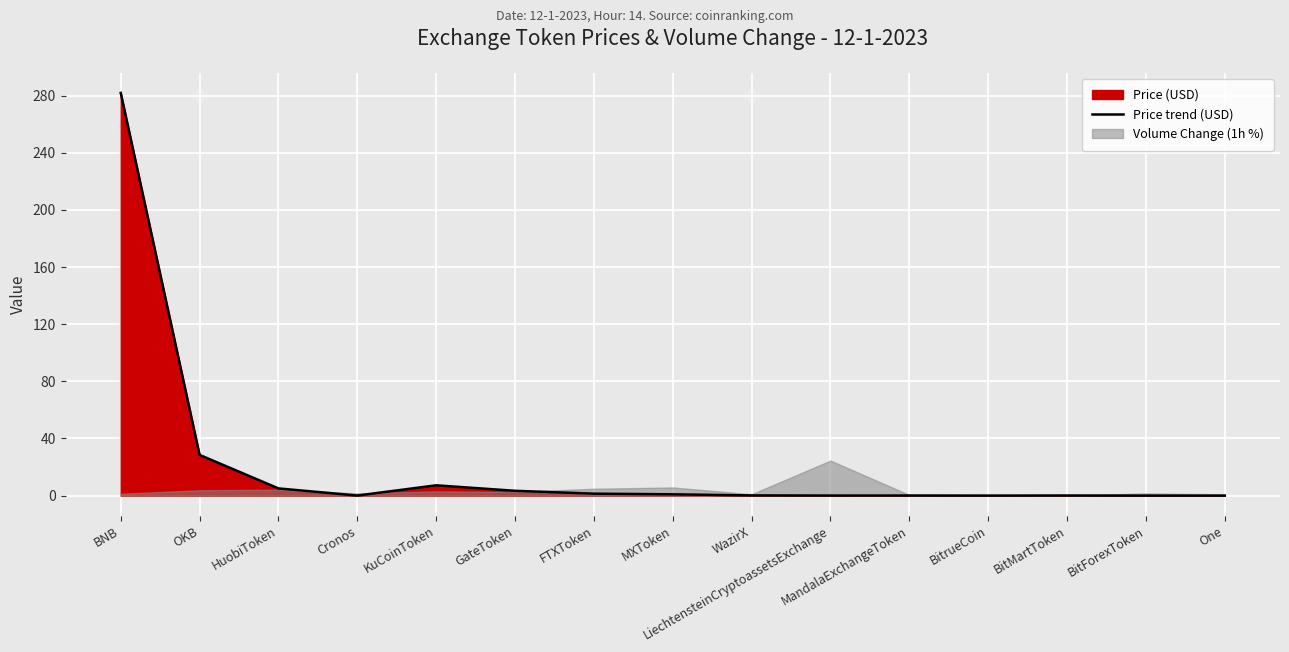

How many lines are shown in the chart?

1